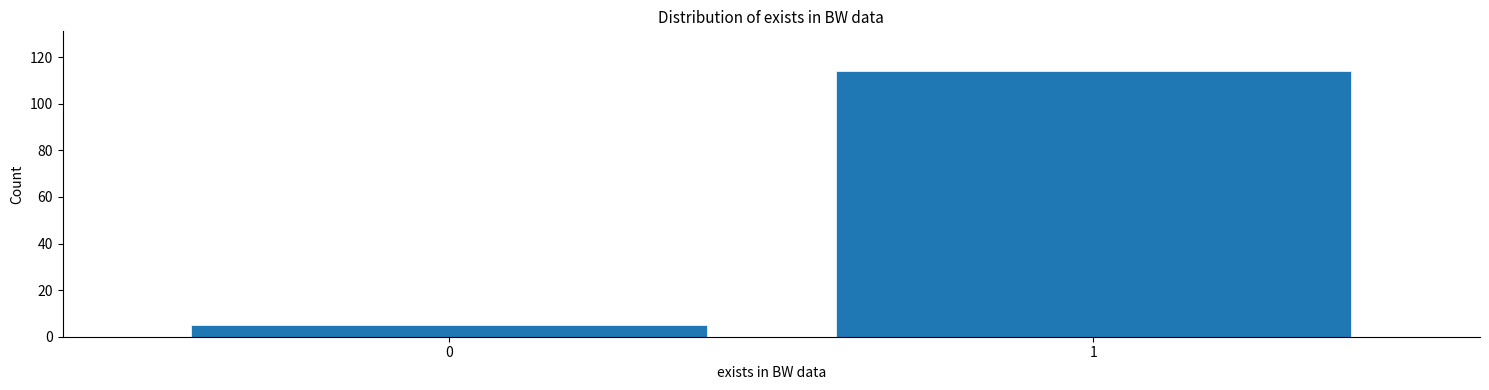

Reading left to right, list all the values displayed in this chart.

5	114